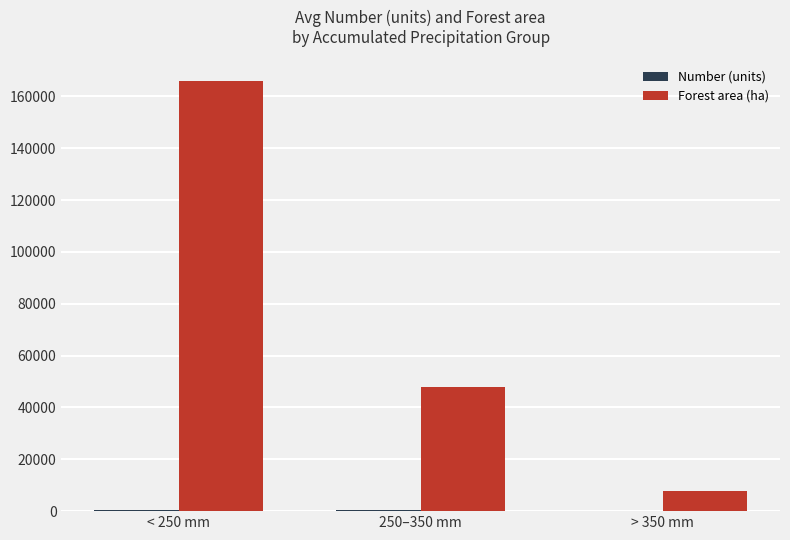

Which series has the largest total across all categories?

Forest area (ha)